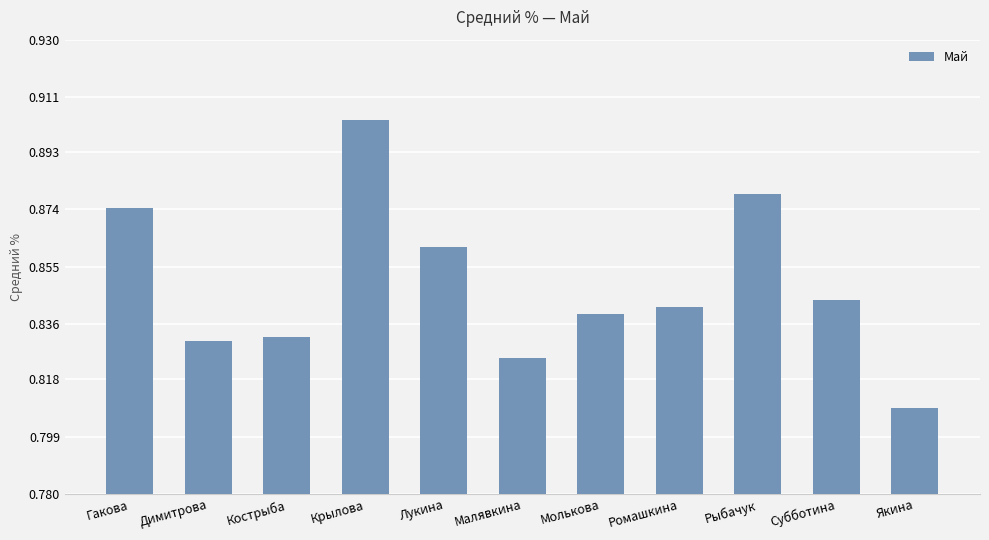

Is it true that the value at Лукина is 0.2?

False